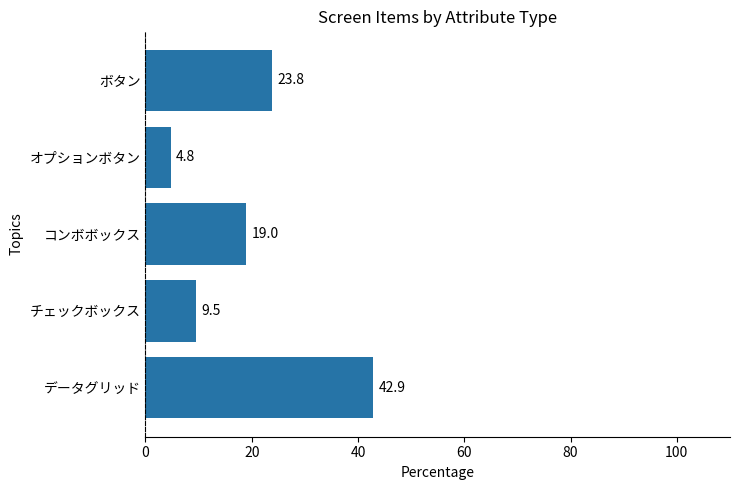

The chart shows a value of 6.0 at チェックボックス. True or false?

False